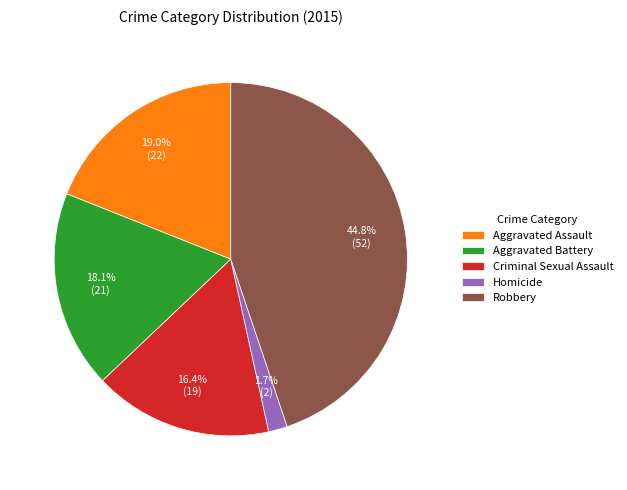

To the nearest percent, what is the difference between the largest and smallest slice percentages?

43%